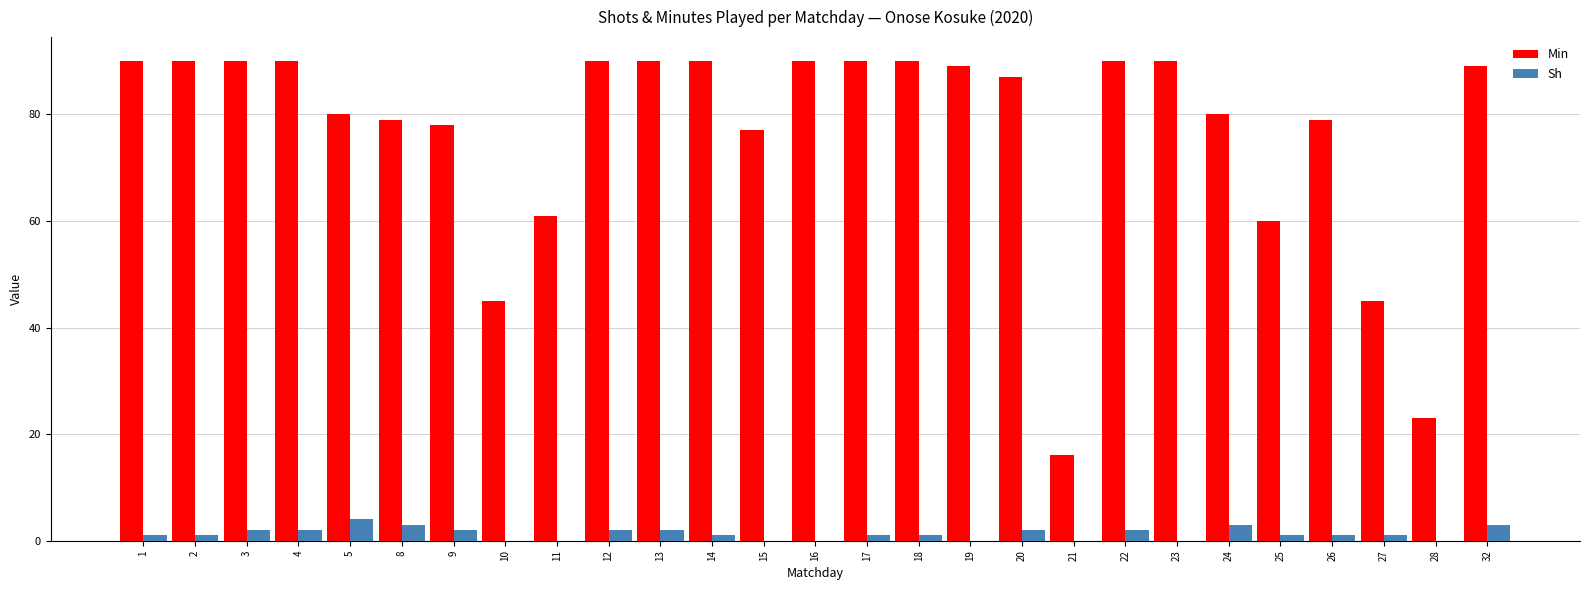

What is the sum of all Min values?

2068